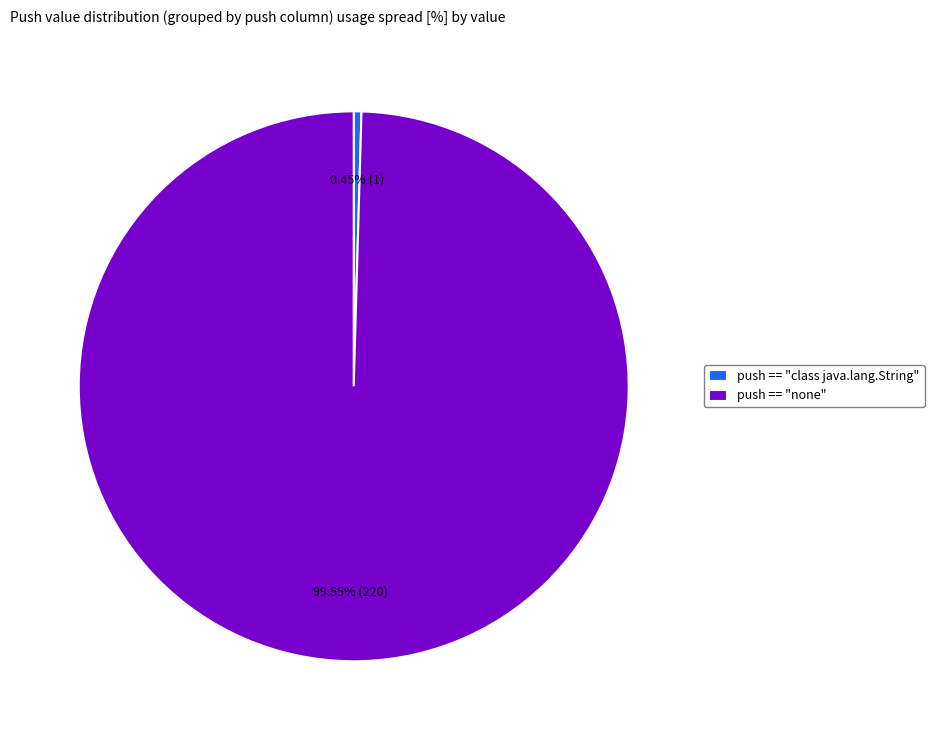

To the nearest percent, what is the average slice percentage?

50%